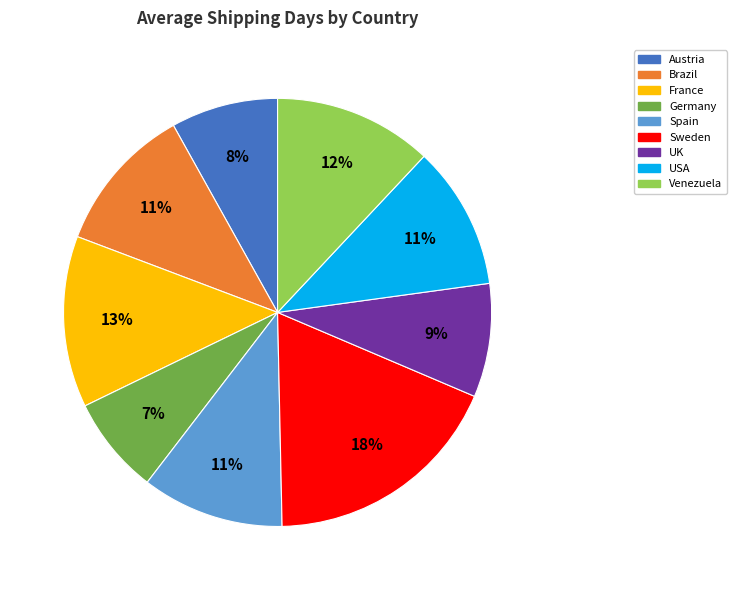

Which category has the biggest portion of the pie?

Sweden